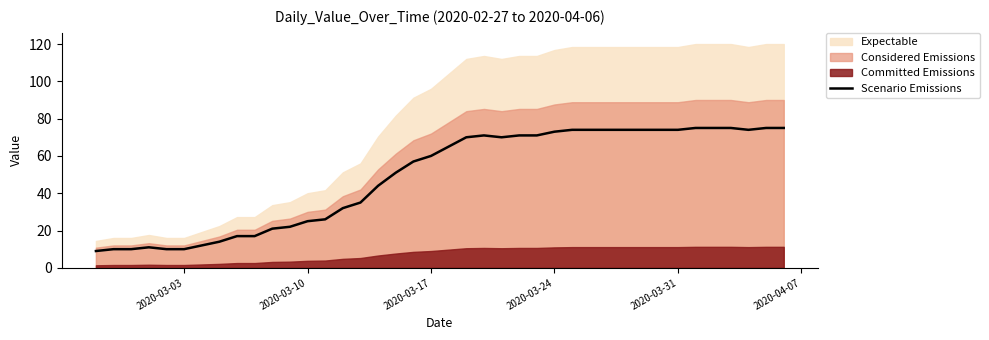

What is the maximum value for Scenario Emissions?

75